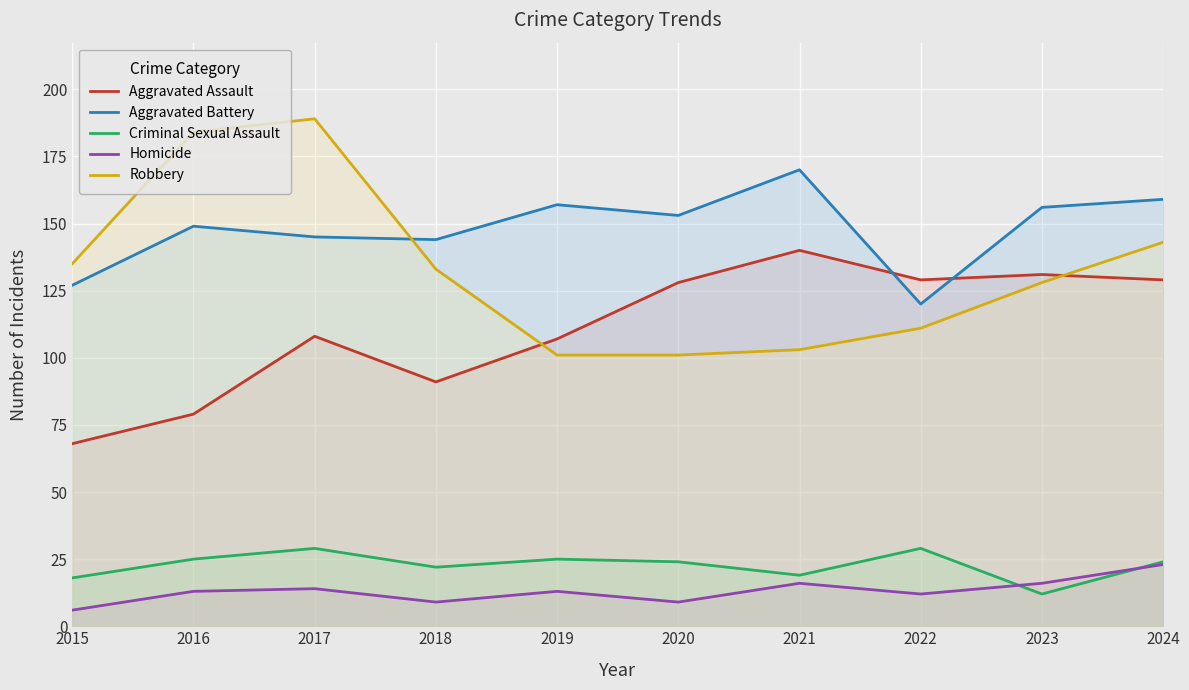

The value of Homicide at 2022 is 5. True or false?

False